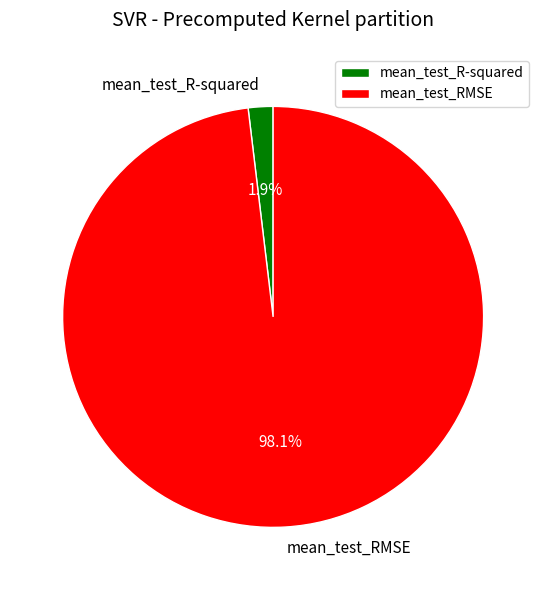

Is there any slice that represents more than half of the pie?

Yes